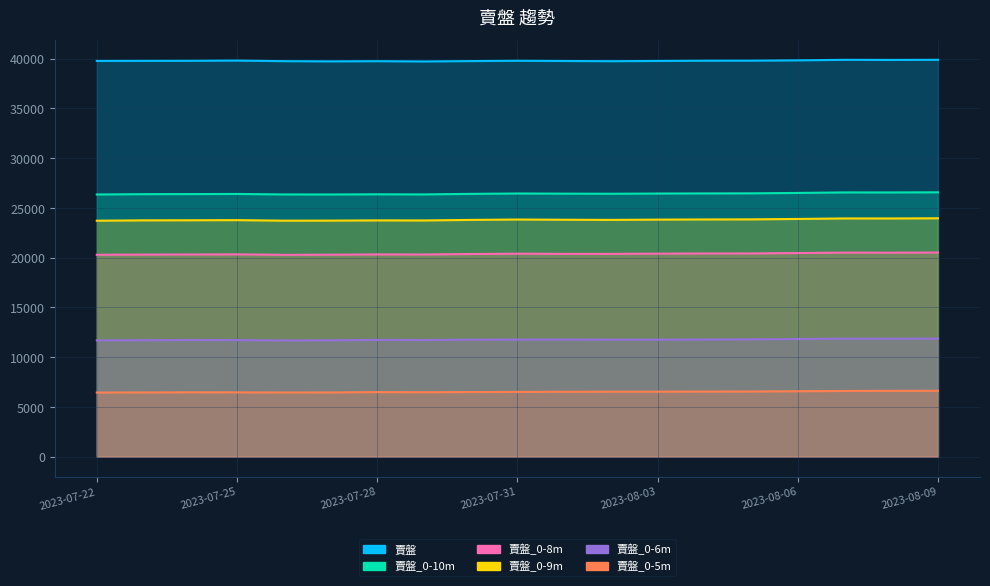

Reading left to right, list all the values displayed in this chart.

賣盤: 39762	39769	39776	39799	39741	39719	39738	39710	39748	39779	39757	39737	39761	39786	39790	39822	39874	39865	39875
賣盤_0-10m: 26346	26378	26386	26398	26350	26346	26365	26353	26408	26444	26430	26418	26440	26453	26461	26500	26553	26550	26564
賣盤_0-8m: 20286	20307	20319	20330	20284	20295	20325	20320	20365	20398	20380	20378	20403	20419	20422	20463	20506	20499	20514
賣盤_0-9m: 23711	23746	23755	23768	23714	23720	23743	23736	23791	23830	23807	23791	23821	23836	23846	23887	23939	23937	23954
賣盤_0-6m: 11691	11706	11727	11718	11678	11697	11734	11724	11752	11771	11776	11763	11760	11778	11794	11825	11858	11852	11867
賣盤_0-5m: 6445	6456	6469	6465	6450	6455	6489	6478	6495	6512	6530	6535	6535	6544	6553	6577	6606	6617	6623